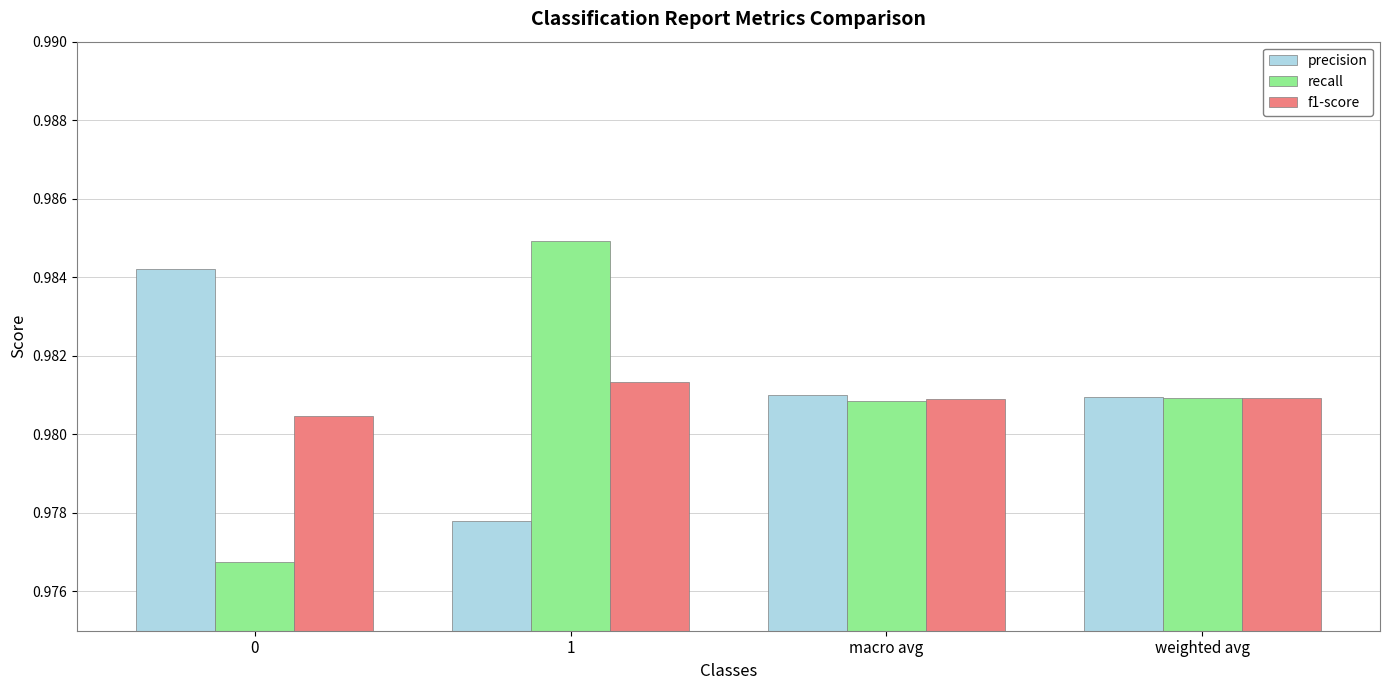

True or false: f1-score has a value of 1.6 at macro avg.

False